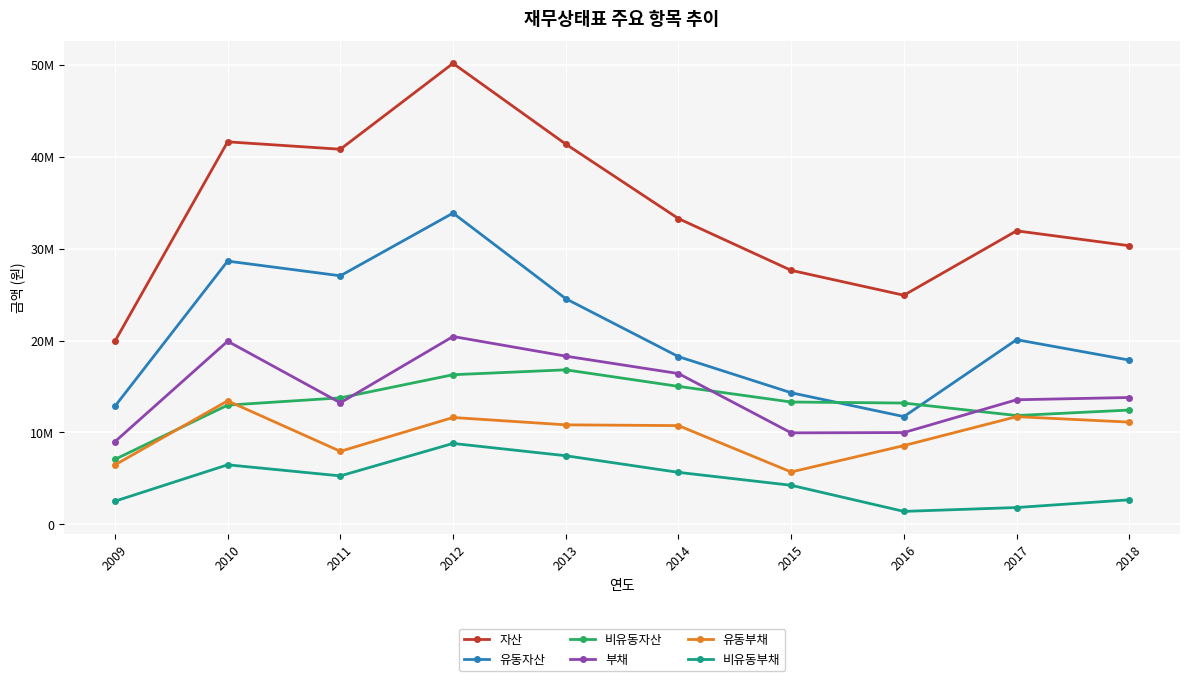

What is the maximum value for 비유동자산?

16811944